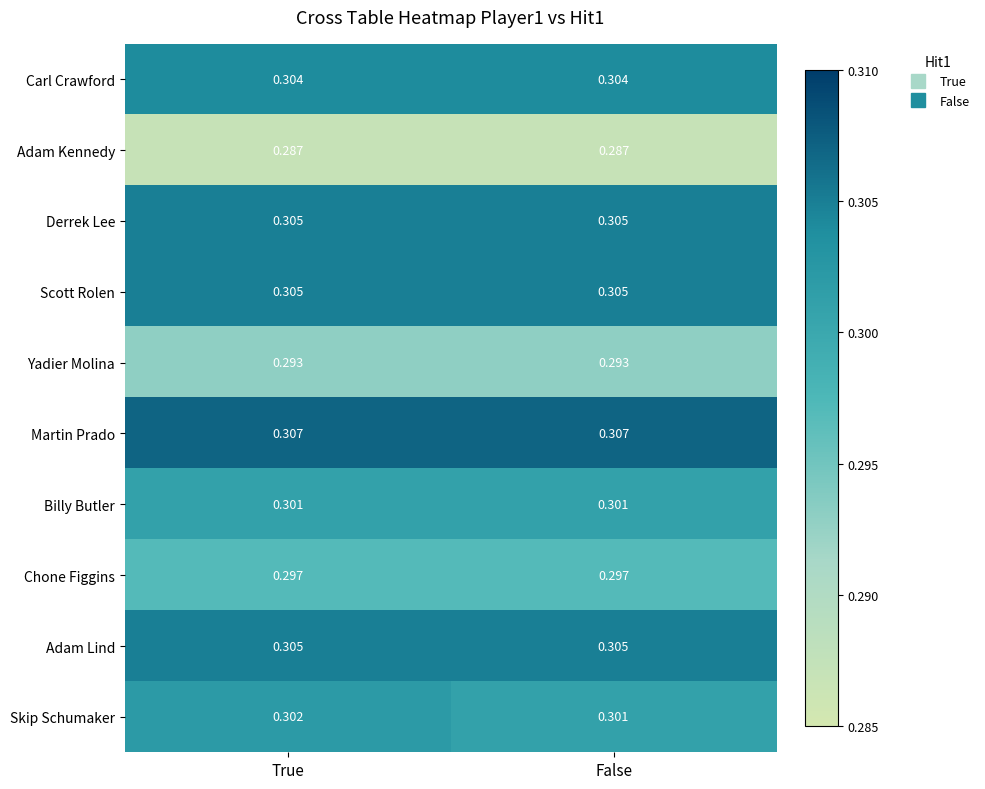

Which category has the lowest value in the Skip Schumaker series?

False